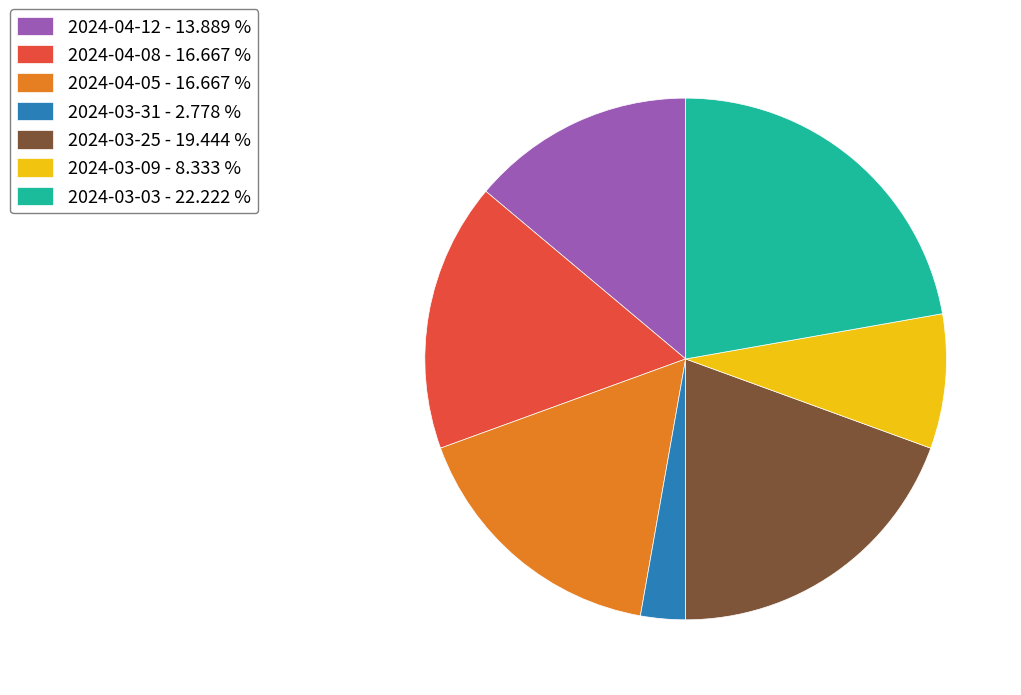

Which slice is the smallest?

2024-03-31 - 2.778 %